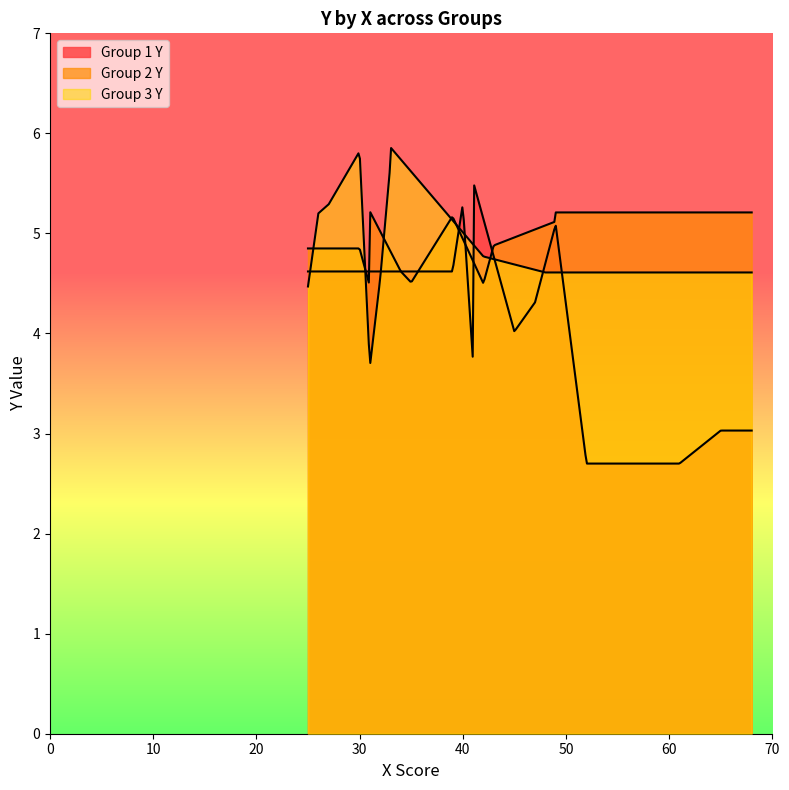

Reading left to right, transcribe all the data shown in this chart.

Group 1 Y: 0=3.0	1=2.7	2=4.3	3=2.7	4=5.1	5=4.0	6=3.7	7=5.5	8=5.3	9=4.6
Group 2 Y: 0=4.6	1=5.2	2=4.8	3=4.5	4=5.1	5=4.5	6=4.5	7=4.9	8=5.2	9=5.2
Group 3 Y: 0=5.2	1=5.9	2=4.6	3=4.5	4=4.5	5=5.7	6=4.8	7=5.8	8=3.7	9=5.3